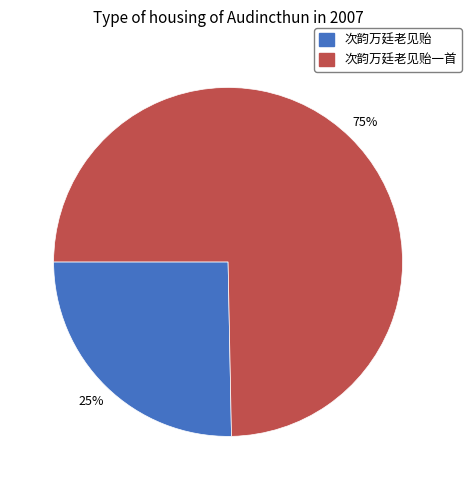

Is there a majority slice in this chart?

Yes